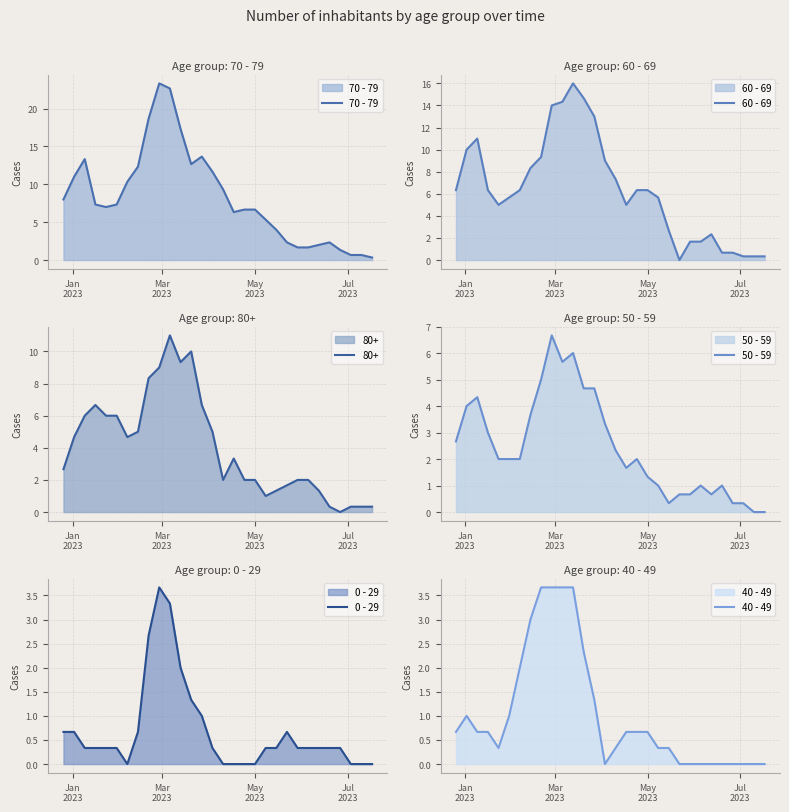

How many values in the 0 - 29 series exceed 0?

22